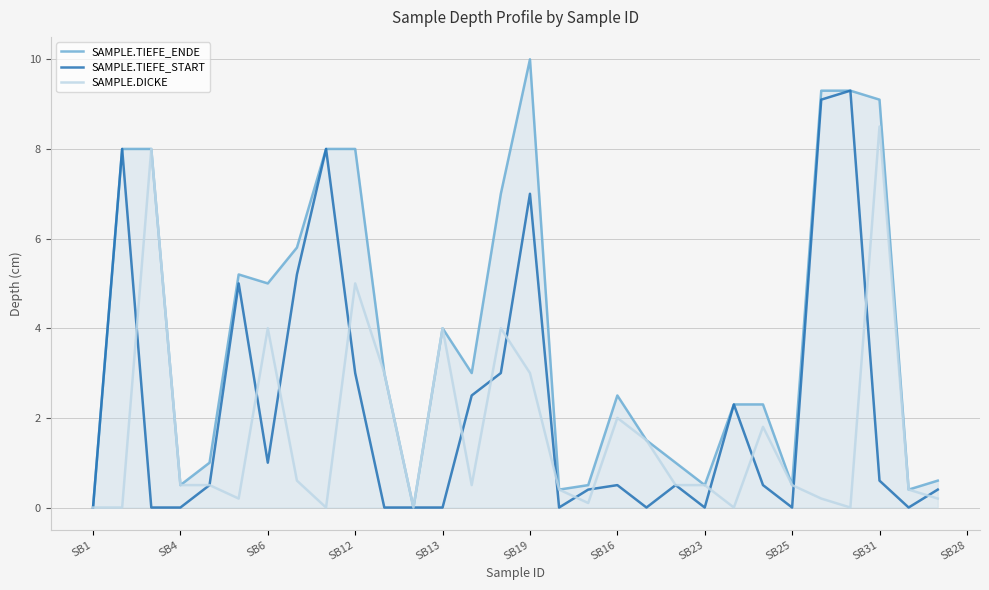

Which series has the largest total across all categories?

SAMPLE.TIEFE_ENDE